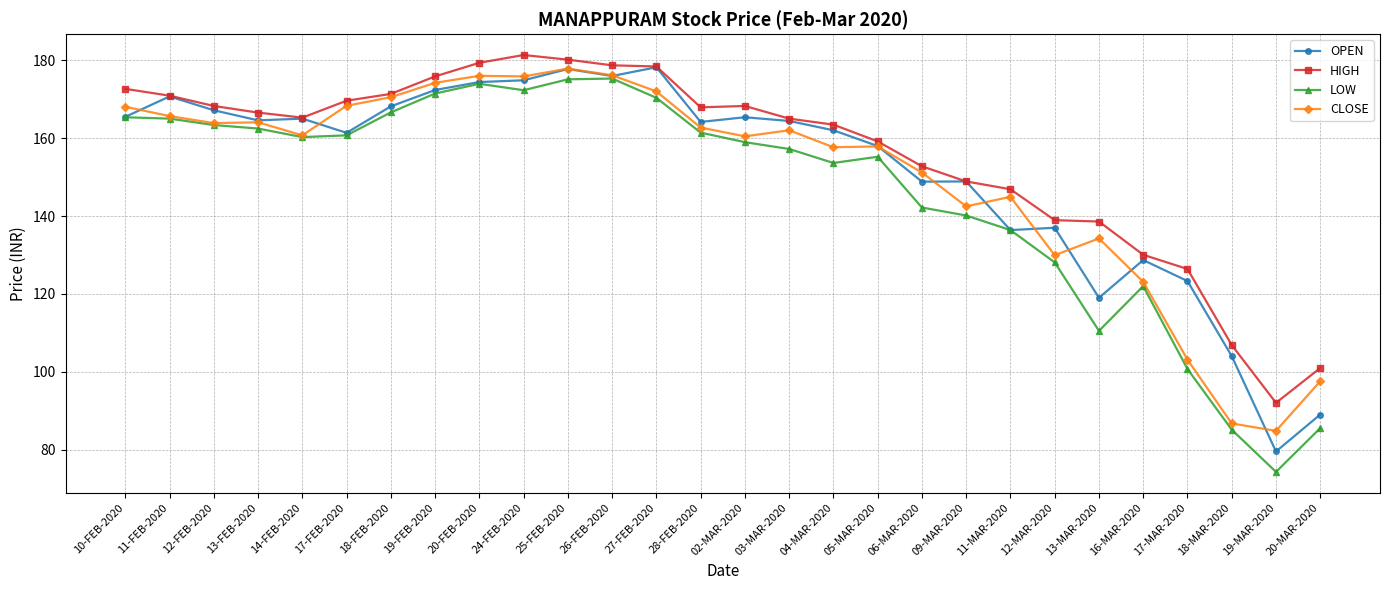

Count the number of categories in the chart.

28